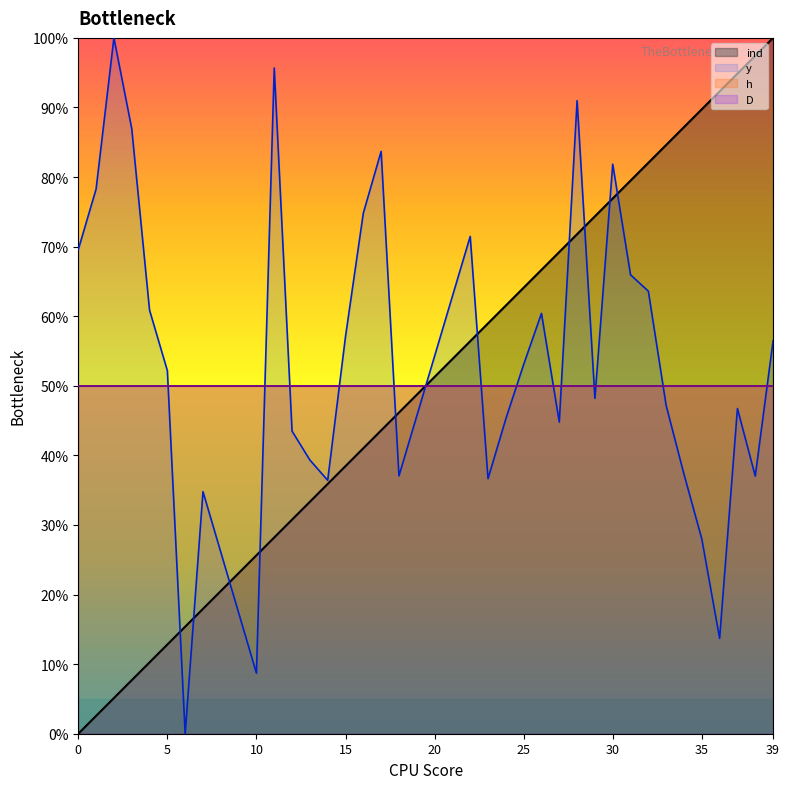

Is it true that y_coord equals 0.4 at 38?

True